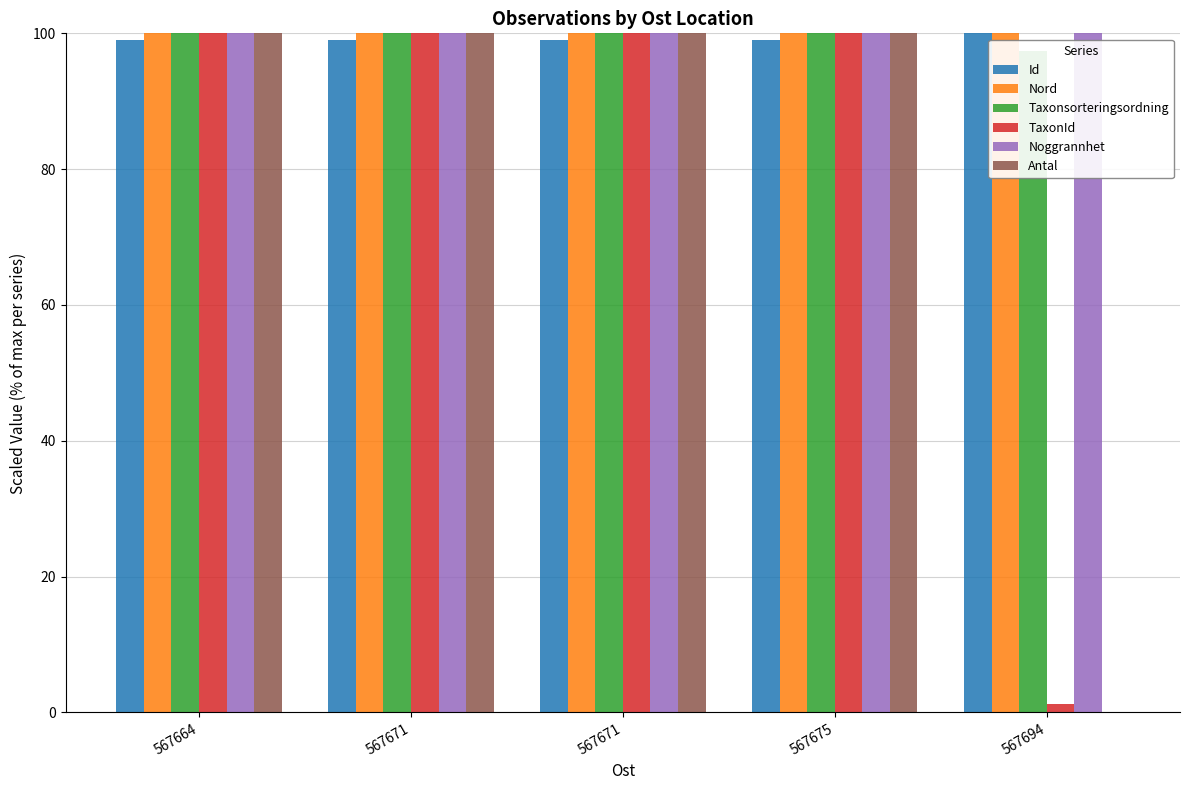

What is the value of the Taxonsorteringsordning bar at the 3rd from the left?

100.0